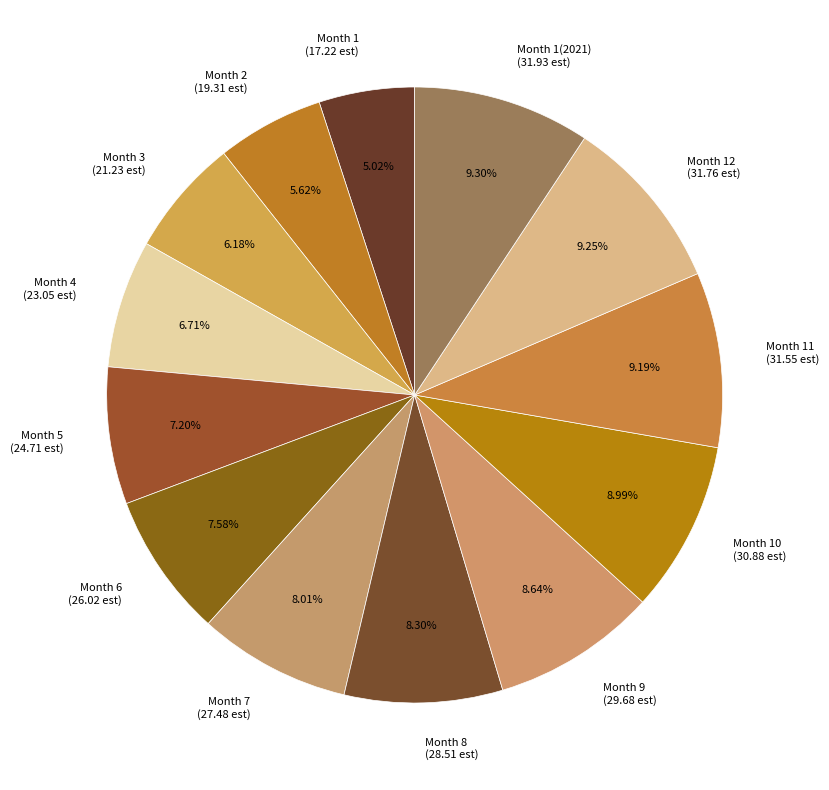

Is Month 7 (27.48 est) the majority of the pie?

No